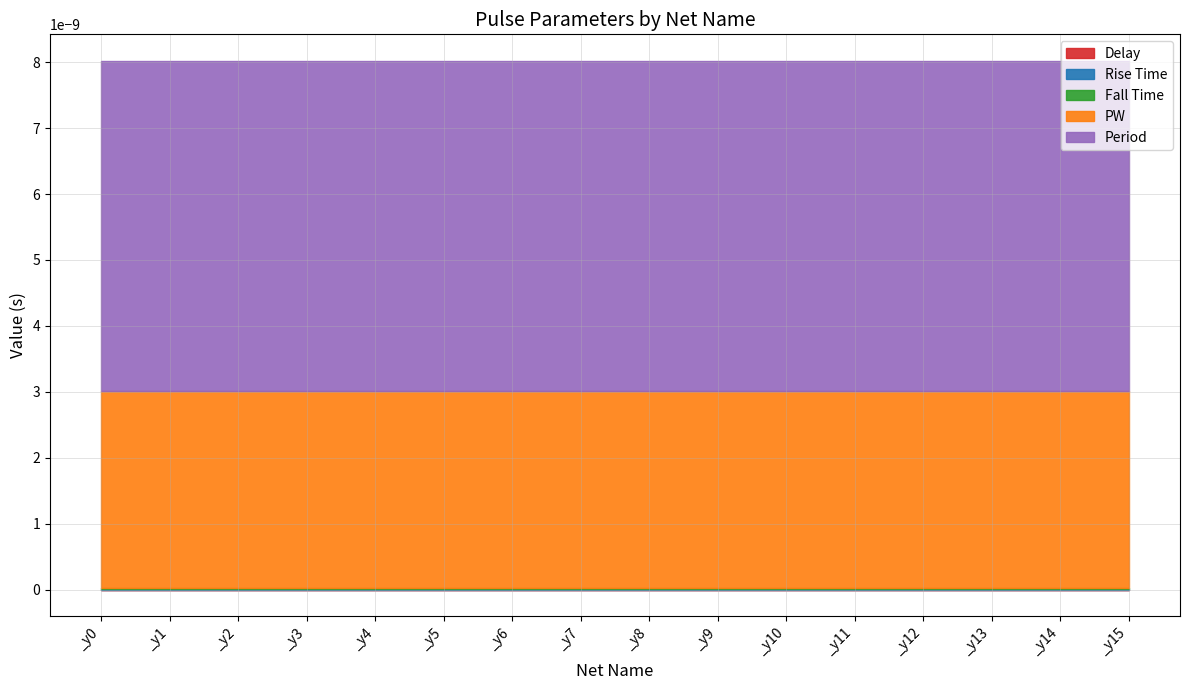

Which series has the largest total across all categories?

Period